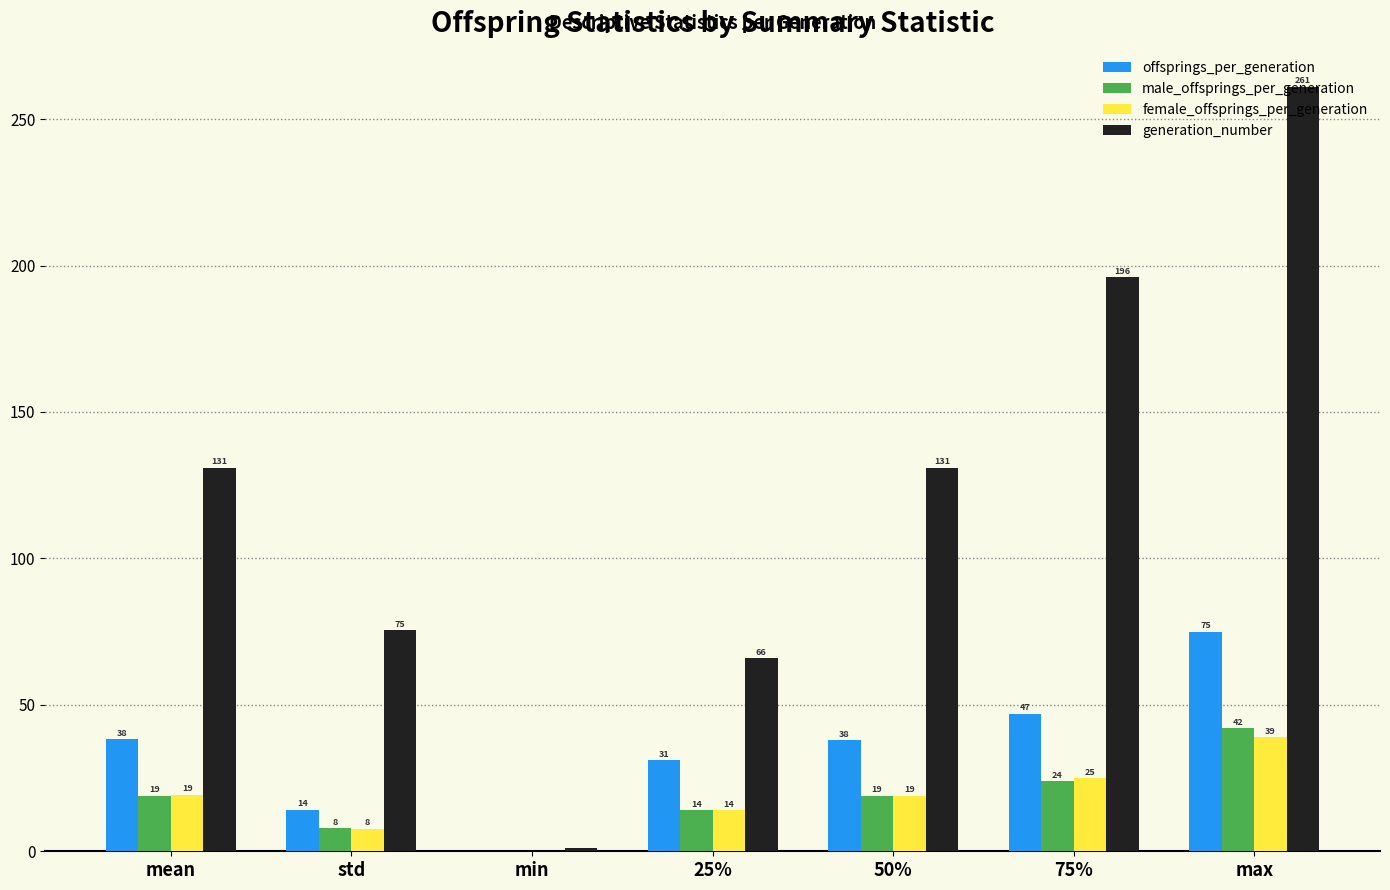

What is the sum of the female_offsprings_per_generation values at min and 75%?

25.0